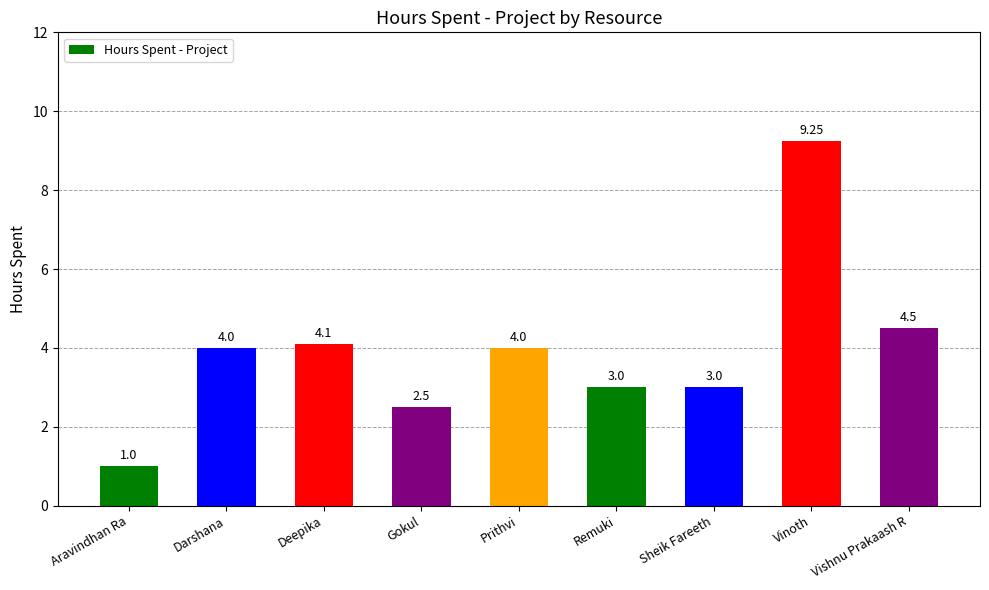

Between Prithvi and Sheik Fareeth, which is larger?

Prithvi